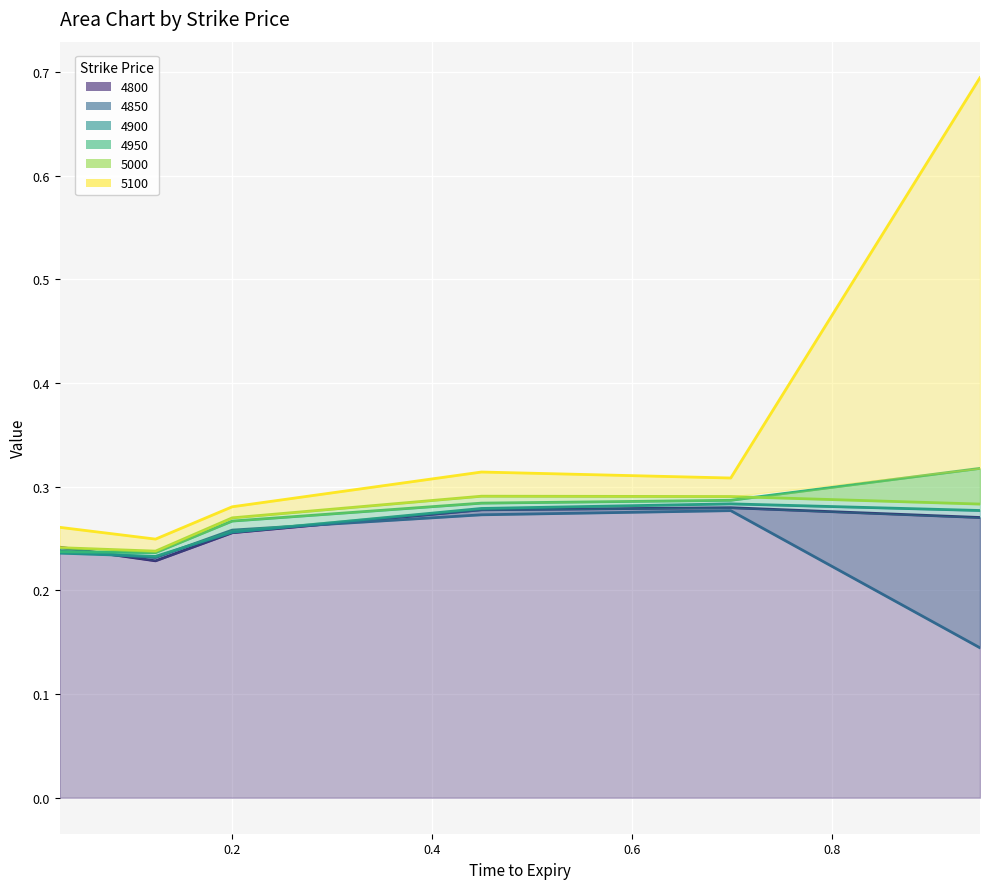

True or false: 4900 and 4950 intersect in this chart.

False